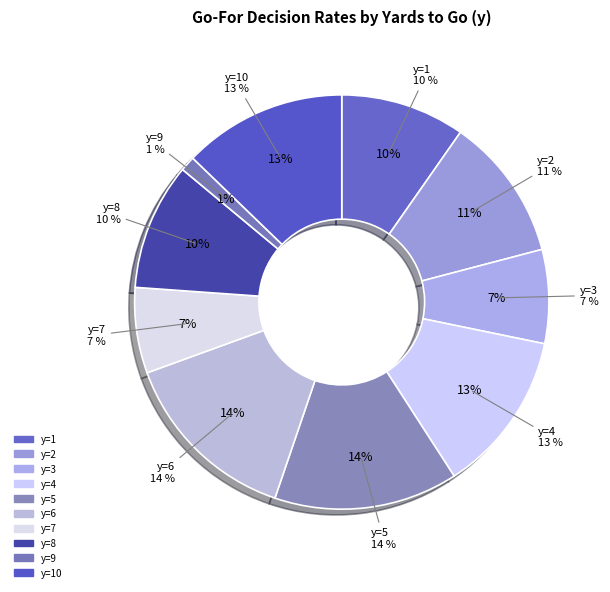

What percentage is NOT represented by y=2?

88.8%